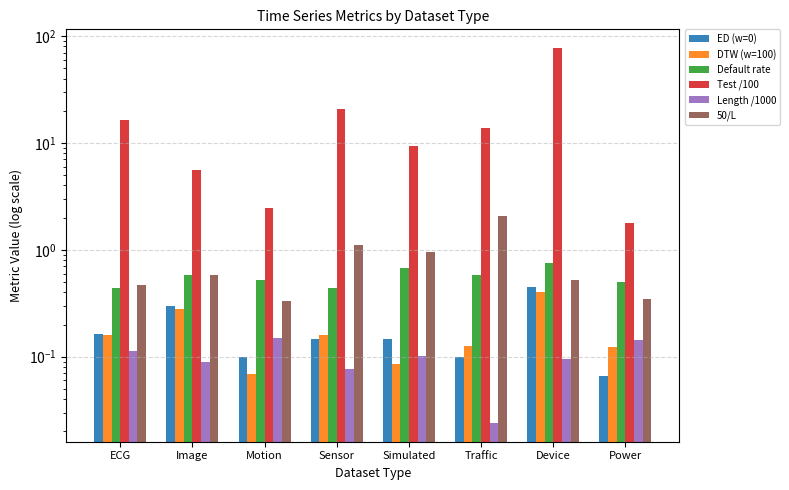

How many bars are there in total?

48